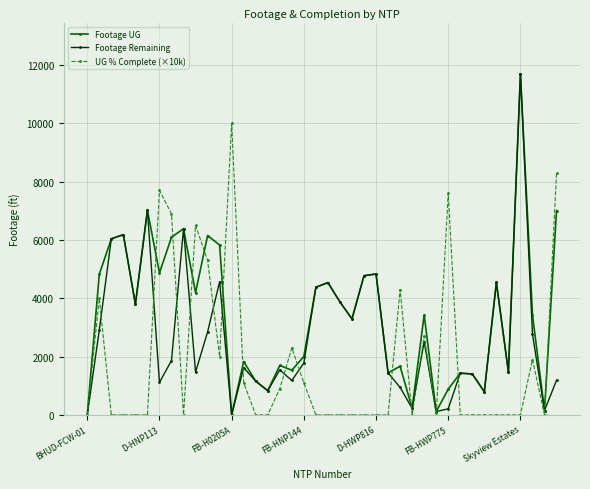

List the series in order of their overall mean, highest first.

Footage UG, Footage Remaining, UG % Complete (×10k)